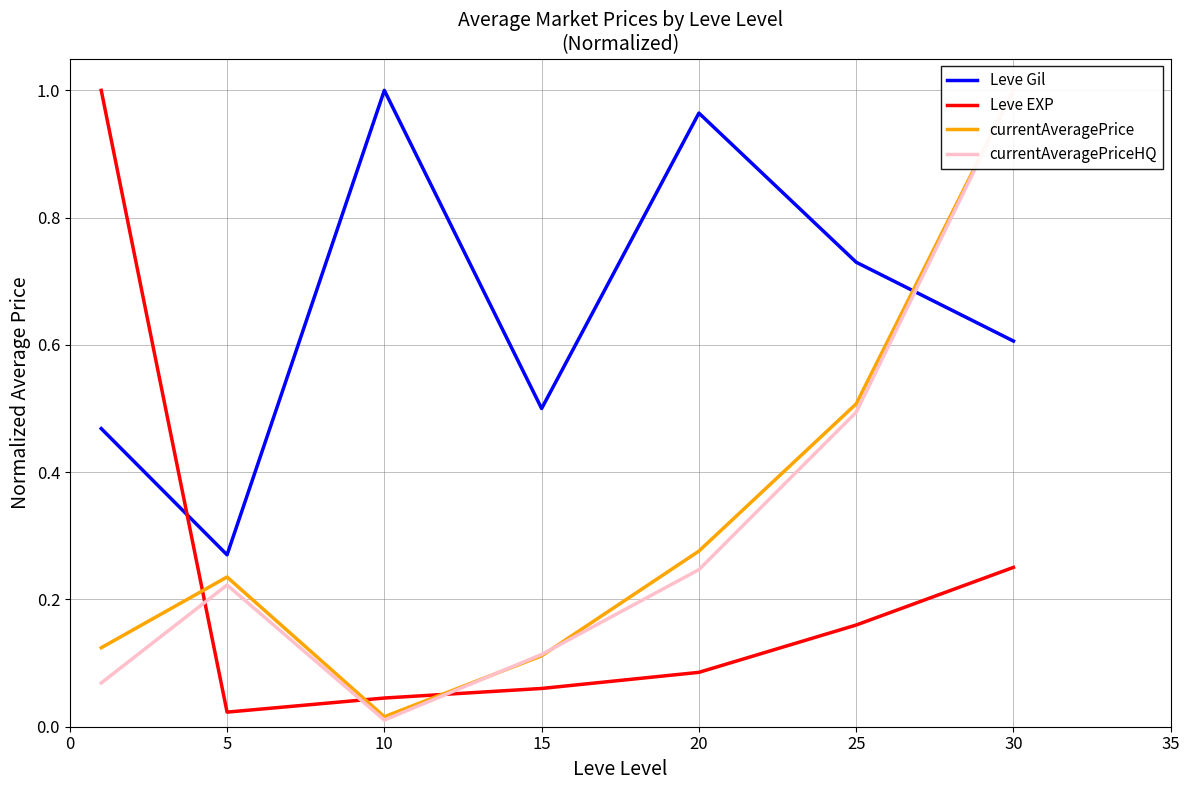

At which category is the sum across all series the highest?

30